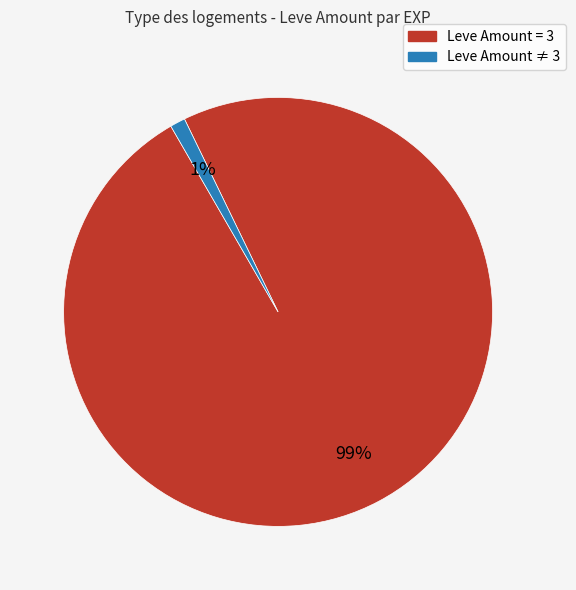

To the nearest percent, what is the difference between the largest and smallest slice percentages?

98%